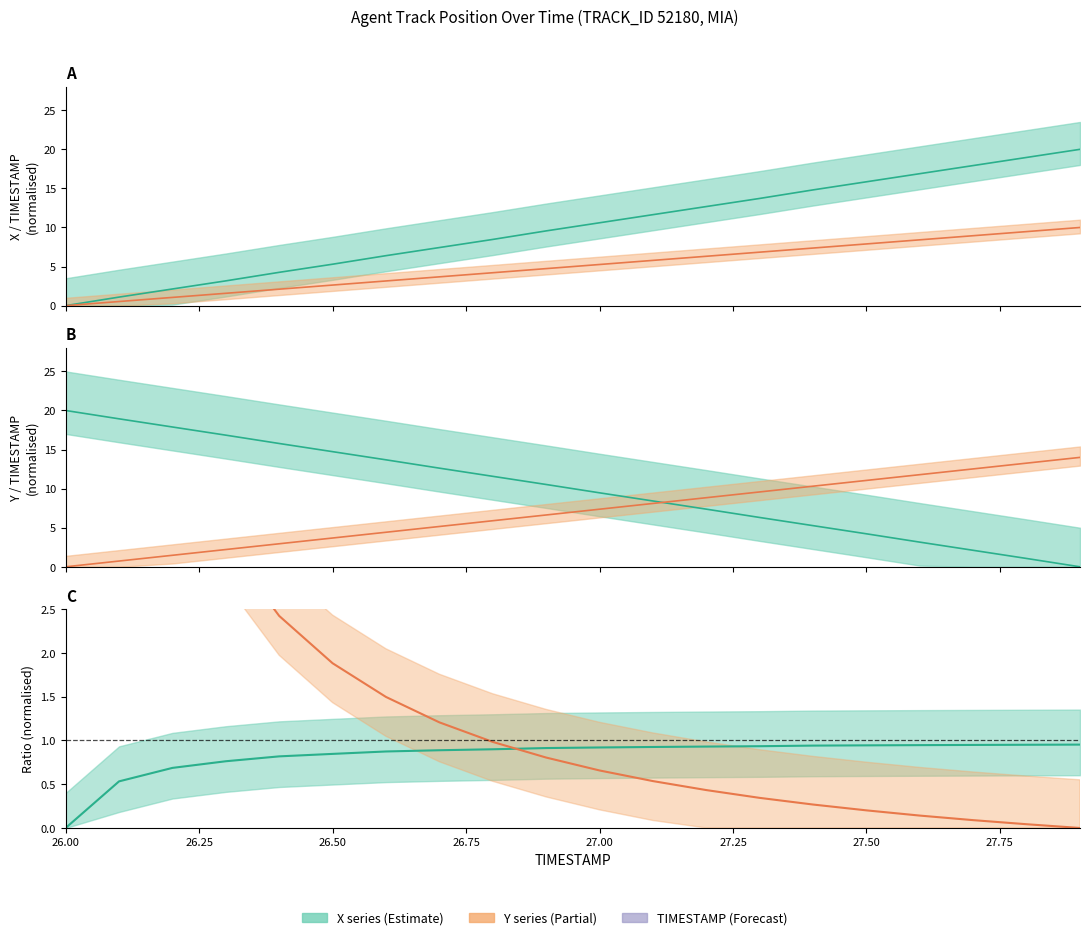

Is it true that TIMESTAMP equals 18.9 at 27.50?

False